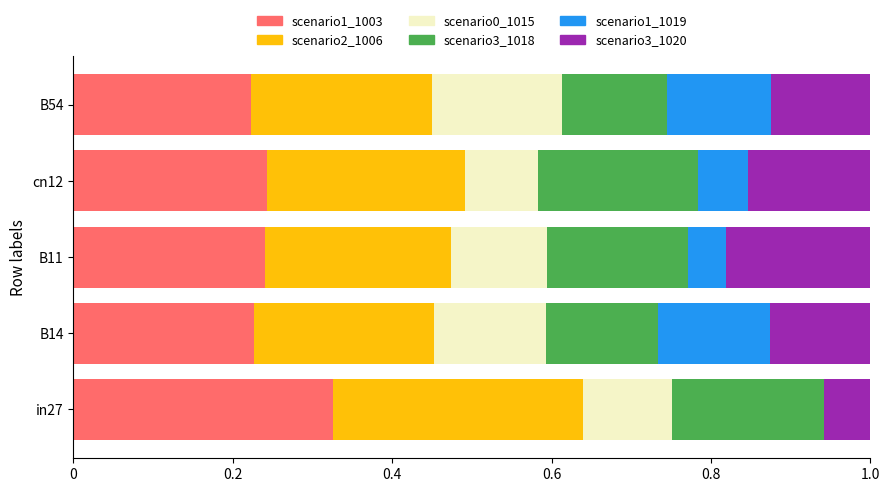

What is the total value across all series at B14?

1.0